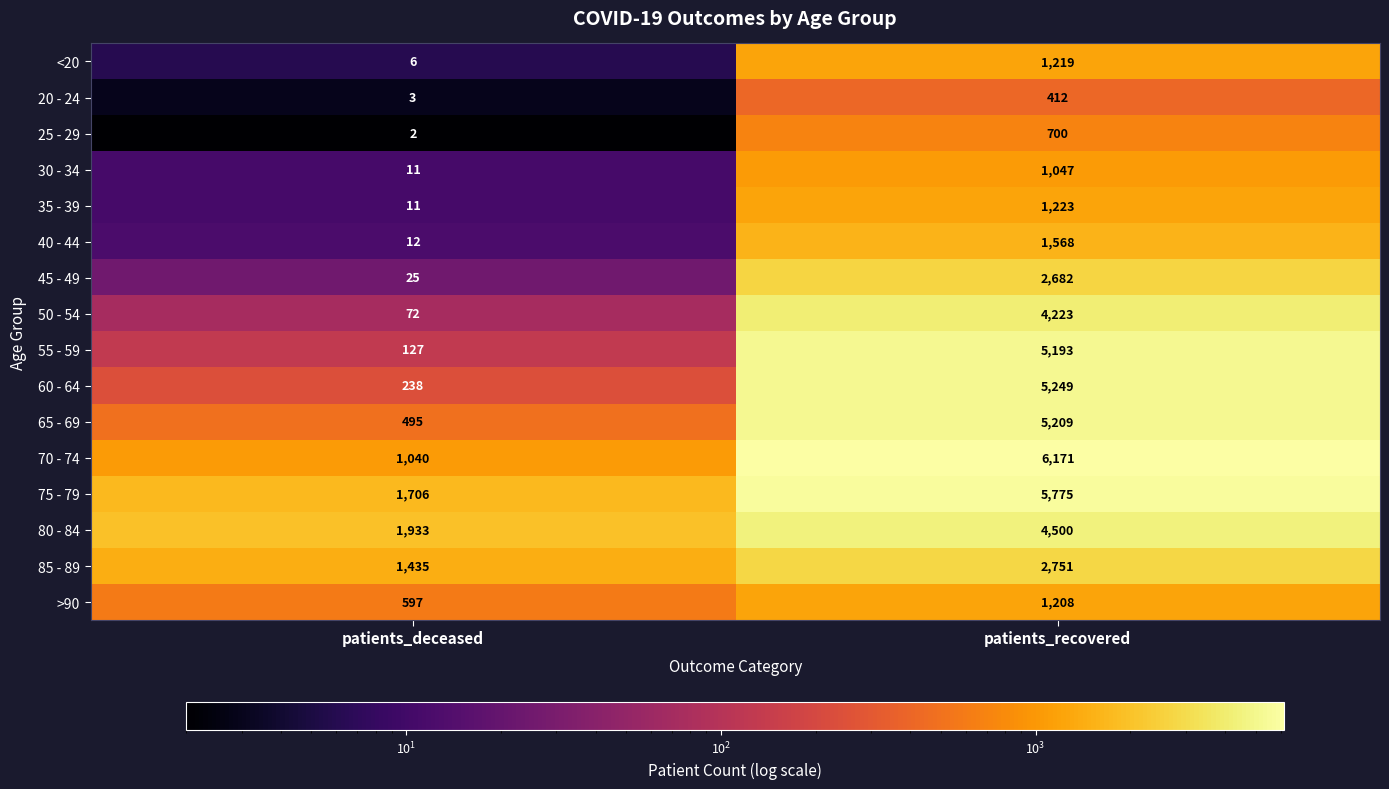

True or false: 65 - 69 has a value of 8079 at patients_recovered.

False